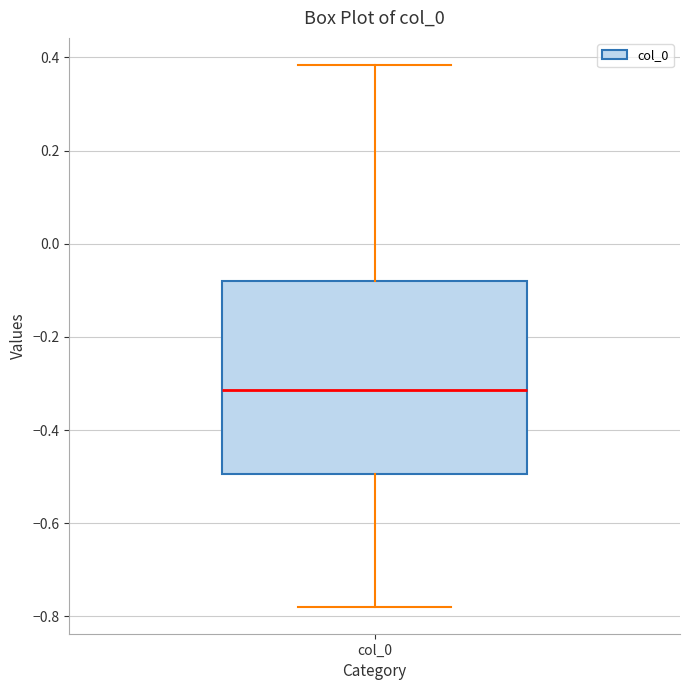

Transcribe this box plot: give where the median line is, the range the box spans, and where the two whiskers end, as read against the y-axis. The values are not printed on the chart, so give them approximately, as read against the axis.

median -0.32, box -0.50 to -0.08, whiskers -0.78 to 0.38